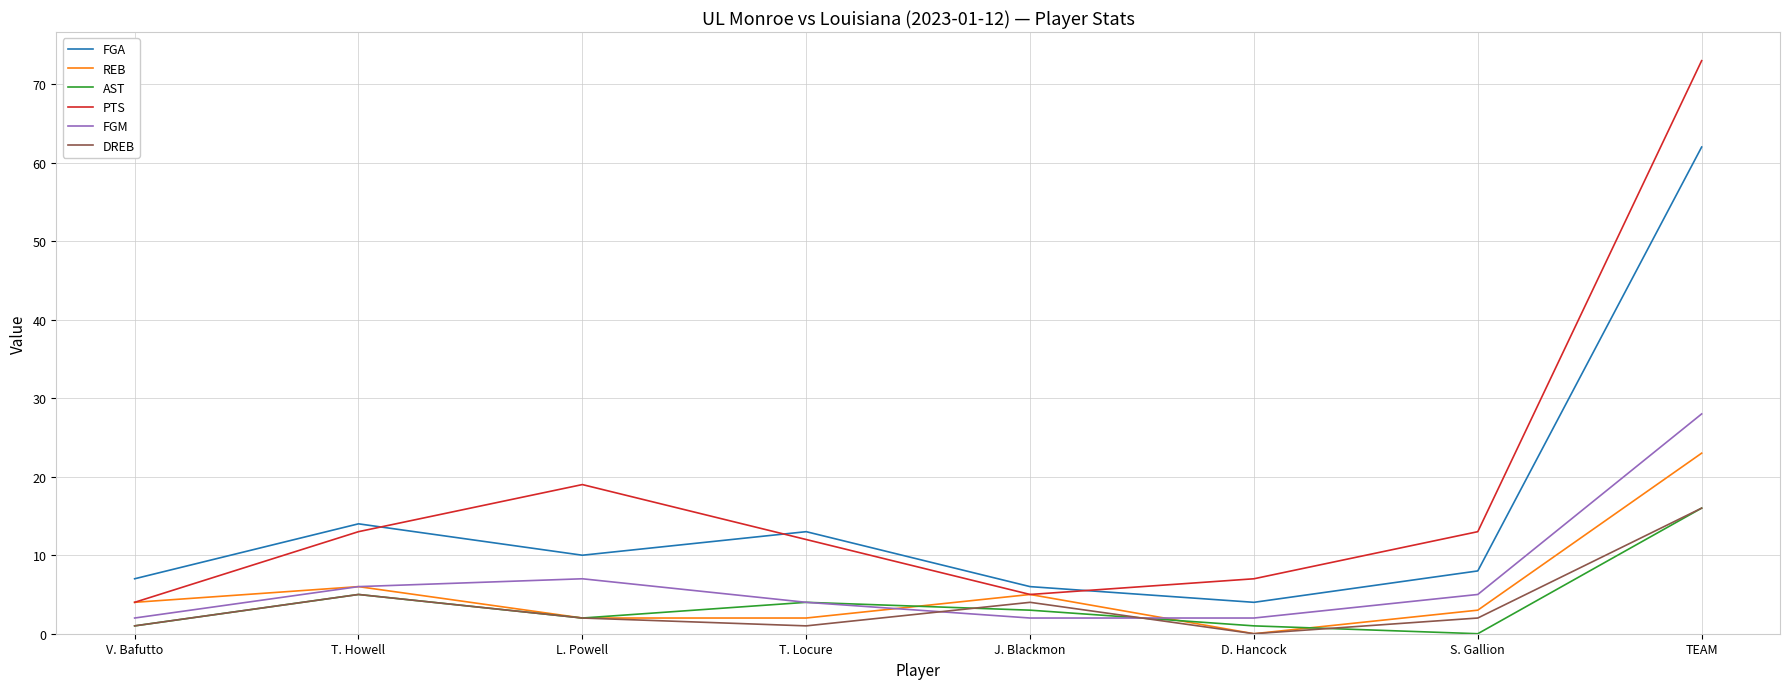

Where is the first local maximum for PTS?

L. Powell